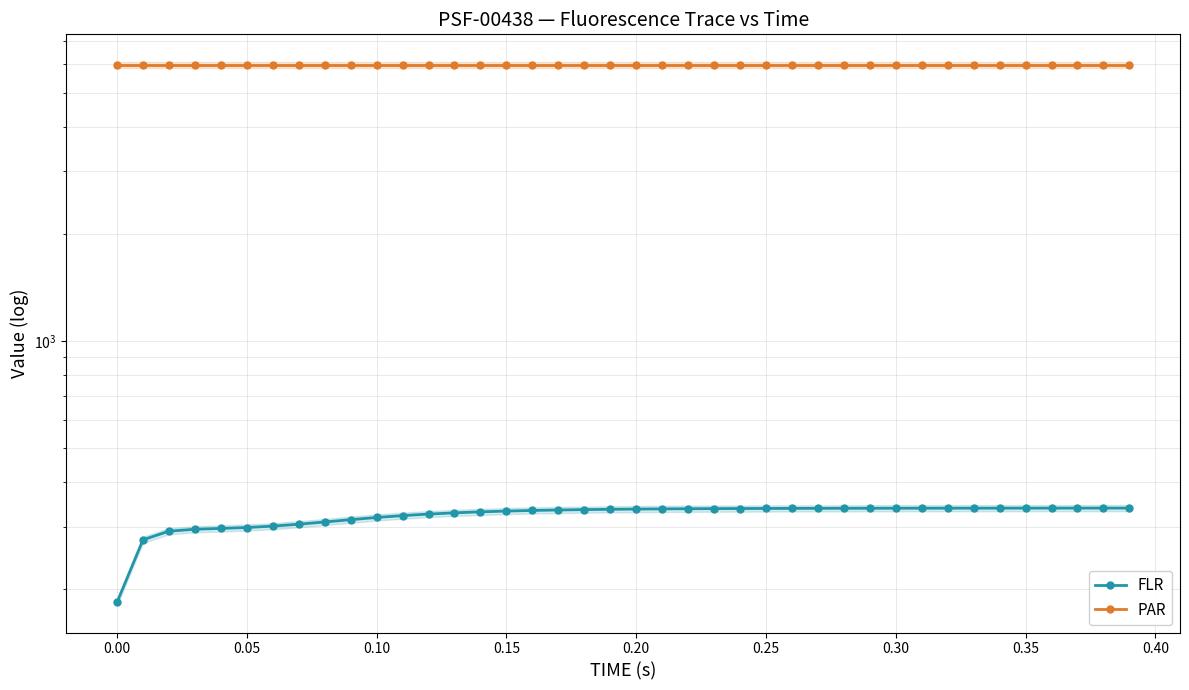

At 0.30, list the series in order from smallest to largest.

FLR, PAR